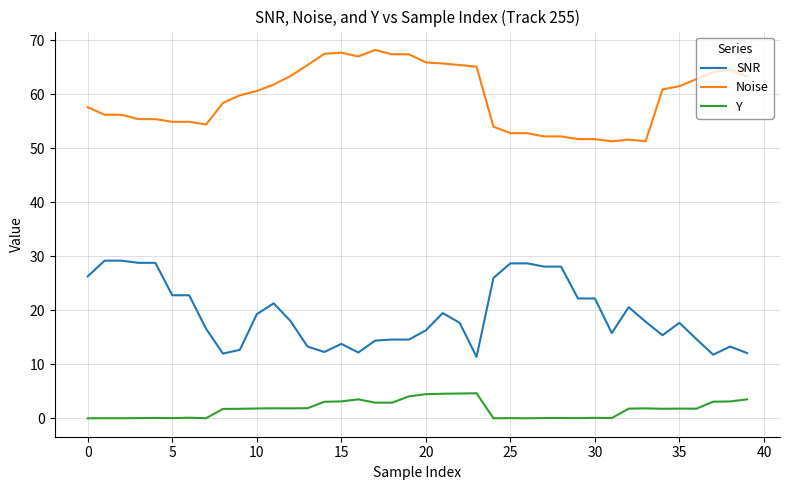

What is the maximum value shown in the chart?

68.2